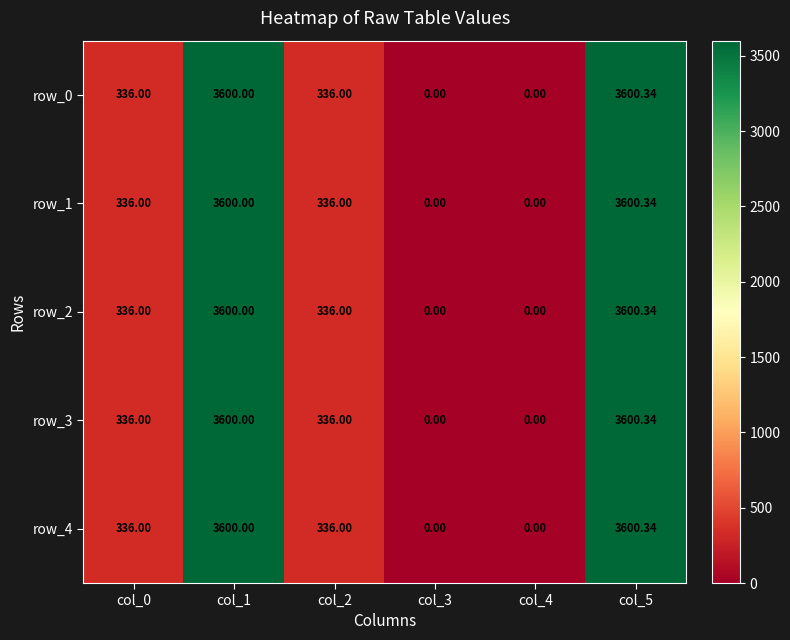

Count the number of categories in the chart.

6